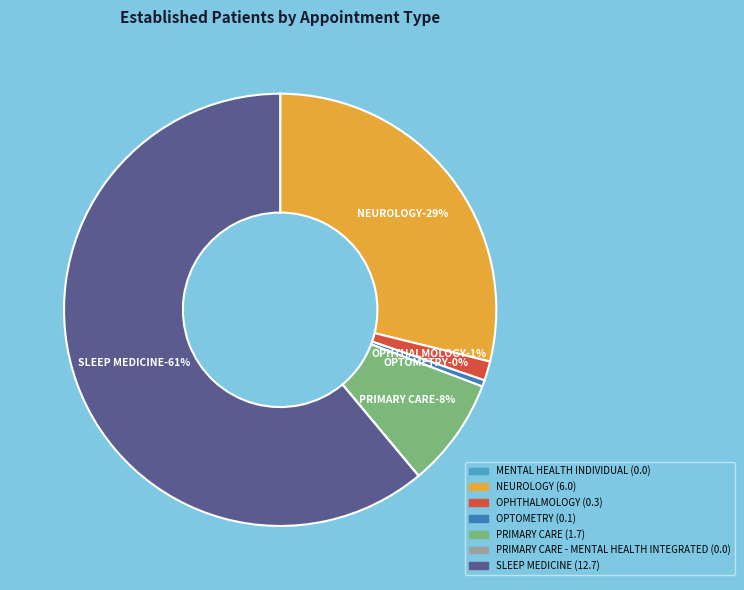

True or false: OPHTHALMOLOGY accounts for 11% of the total.

False